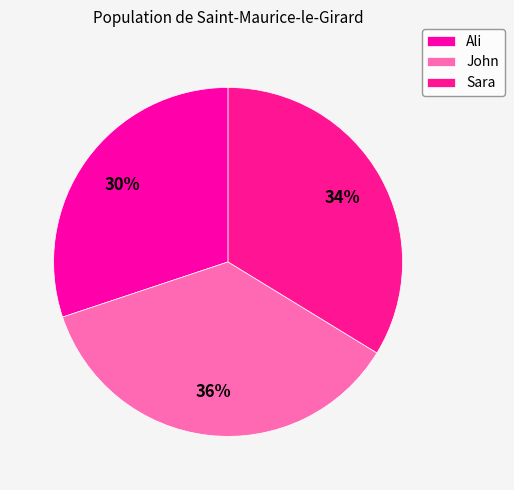

Count the number of slices in the pie.

3